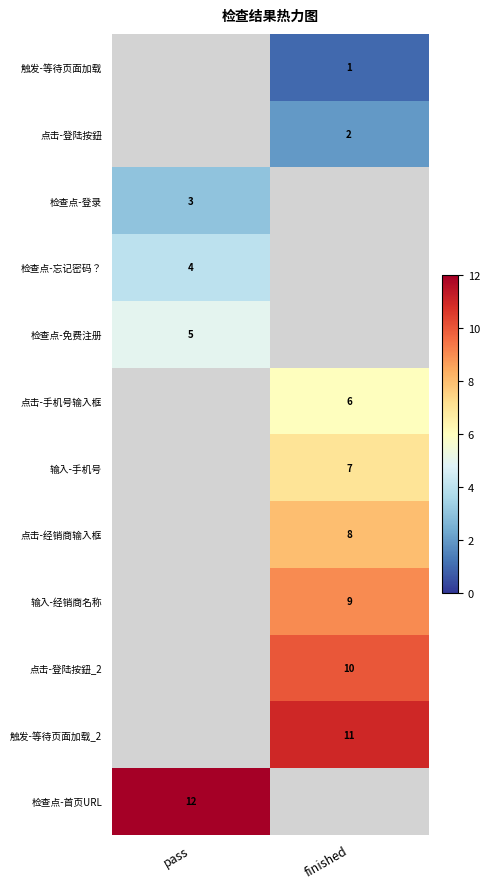

How many distinct data groups are displayed?

12